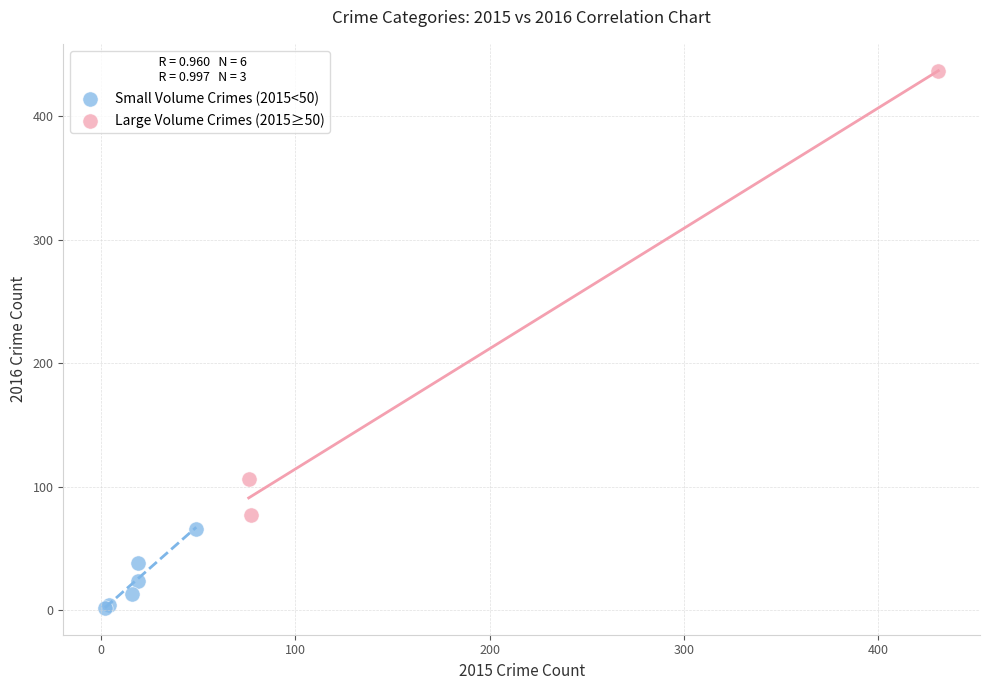

Which series reaches the minimum Y coordinate?

Small Volume Crimes (2015<50)